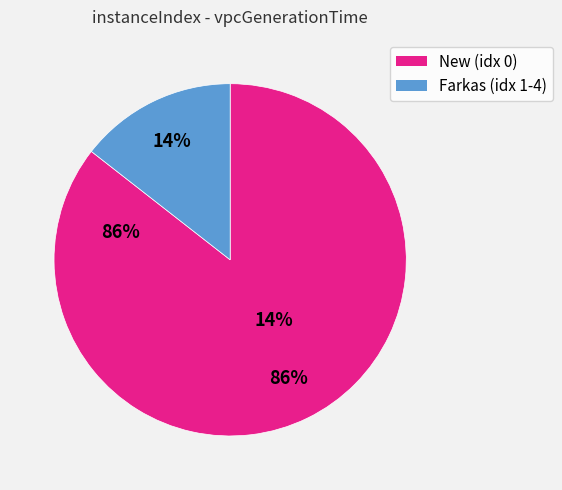

Does any single category account for the majority?

Yes